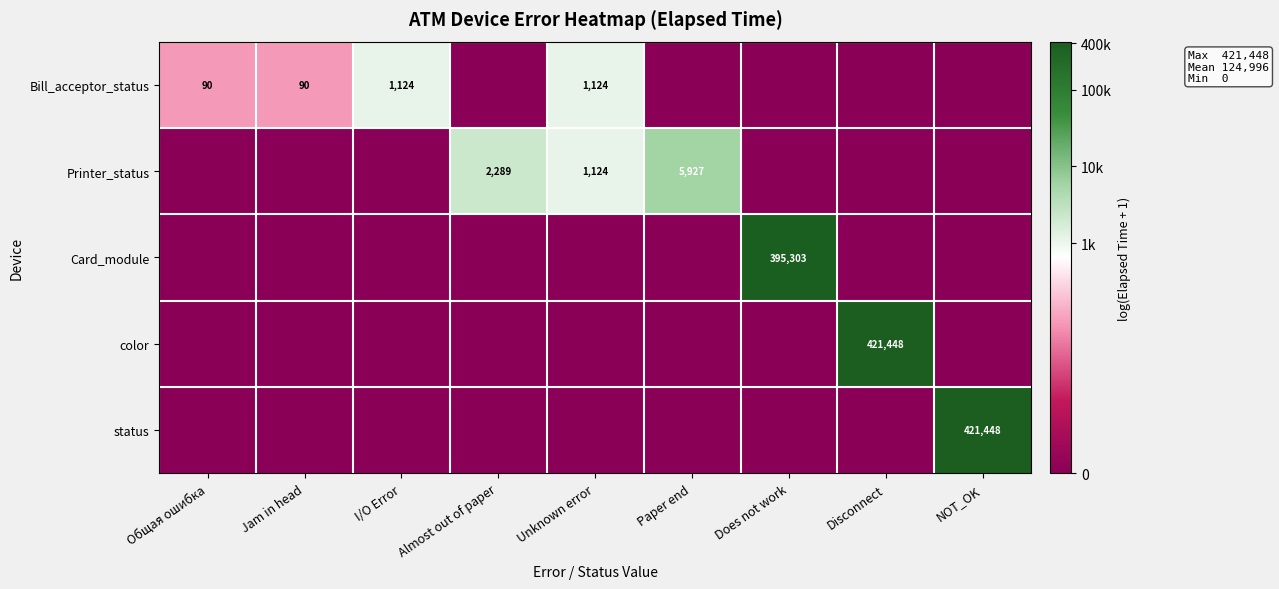

The value of Printer_status at Paper end is 8641. True or false?

False